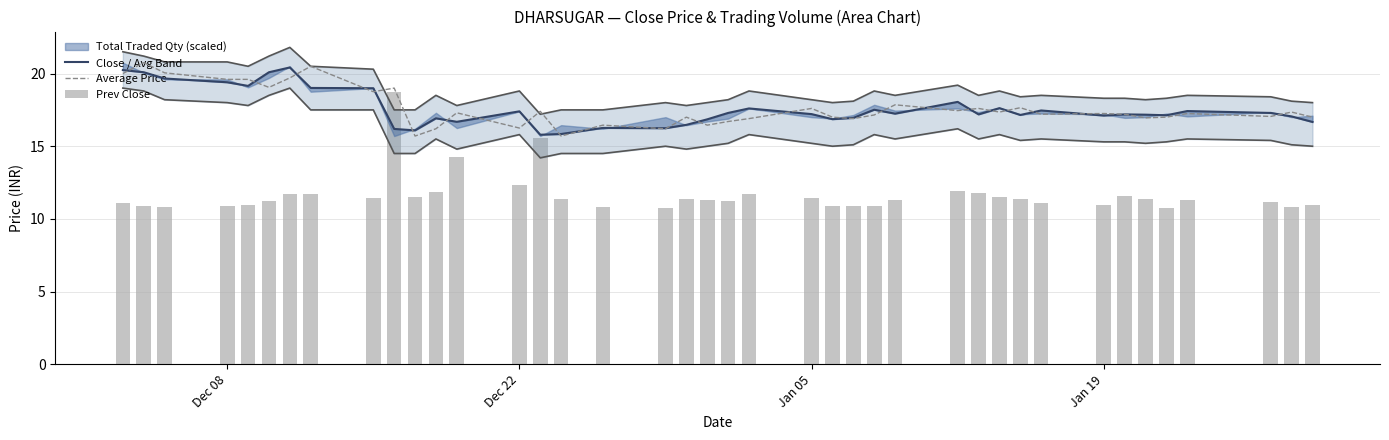

How many groups of bars are there?

40